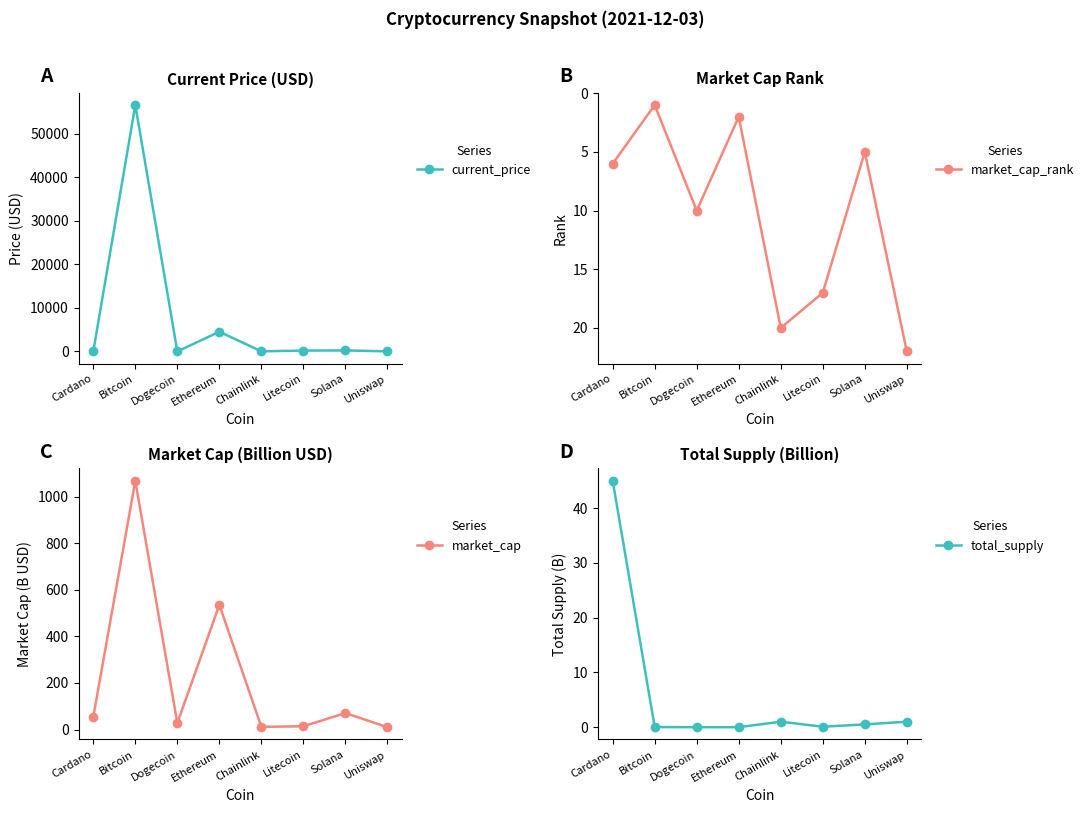

Reading left to right, list all the values displayed in this chart.

current_price: Cardano=1.7	Bitcoin=56619.0	Dogecoin=0.2	Ethereum=4524.6	Chainlink=24.6	Litecoin=201.0	Solana=231.0	Uniswap=22.2
market_cap_rank: Cardano=6.0	Bitcoin=1.0	Dogecoin=10.0	Ethereum=2.0	Chainlink=20.0	Litecoin=17.0	Solana=5.0	Uniswap=22.0
market_cap: Cardano=54.0	Bitcoin=1068.5	Dogecoin=27.6	Ethereum=535.5	Chainlink=11.5	Litecoin=13.9	Solana=70.6	Uniswap=10.0
total_supply: Cardano=45.0	Bitcoin=0.0	Dogecoin=0.0	Ethereum=0.0	Chainlink=1.0	Litecoin=0.1	Solana=0.5	Uniswap=1.0